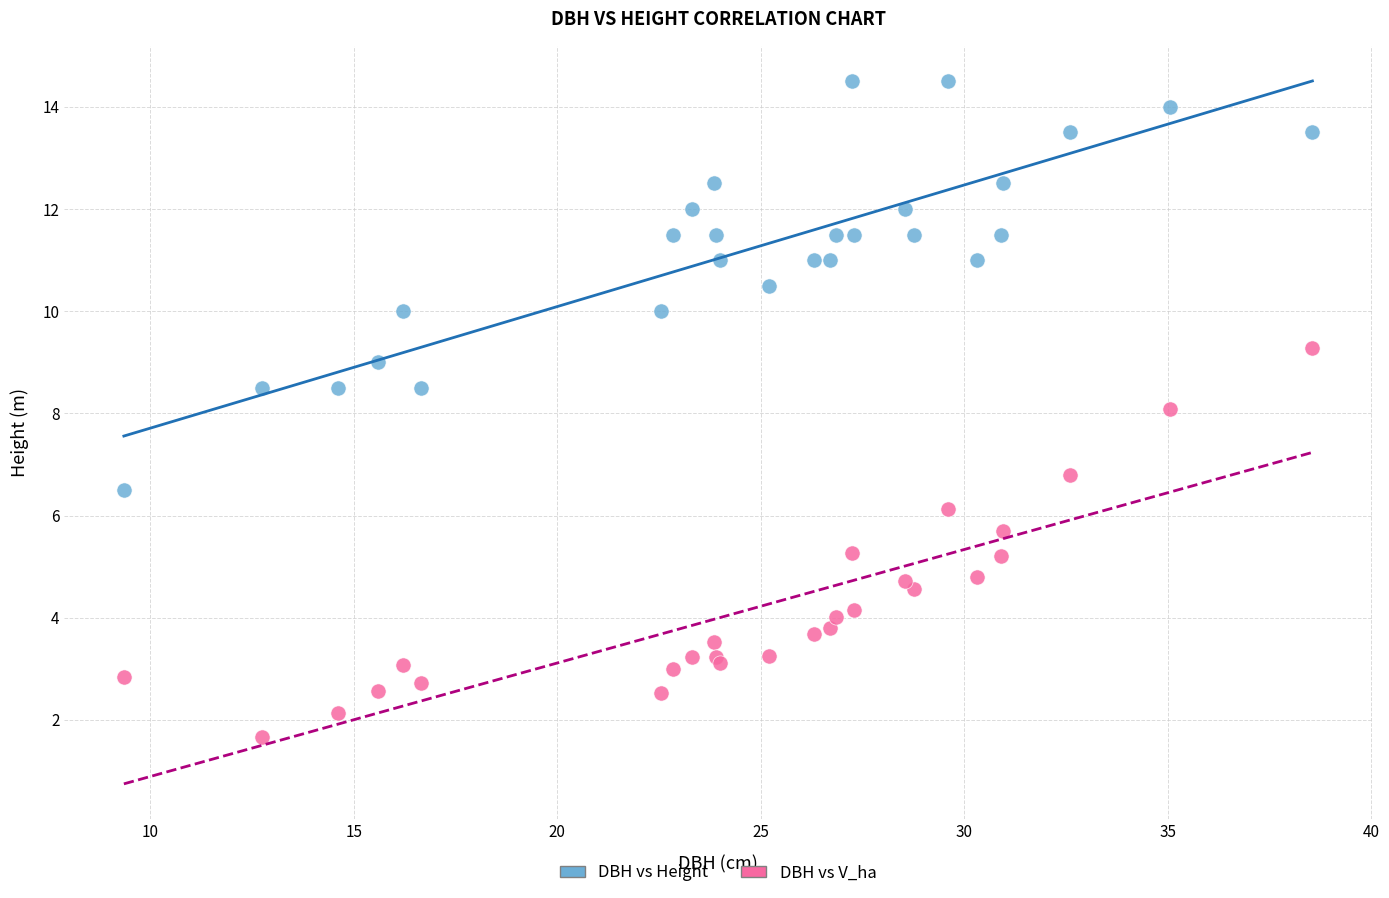

Which series reaches the maximum Y coordinate?

DBH vs Height